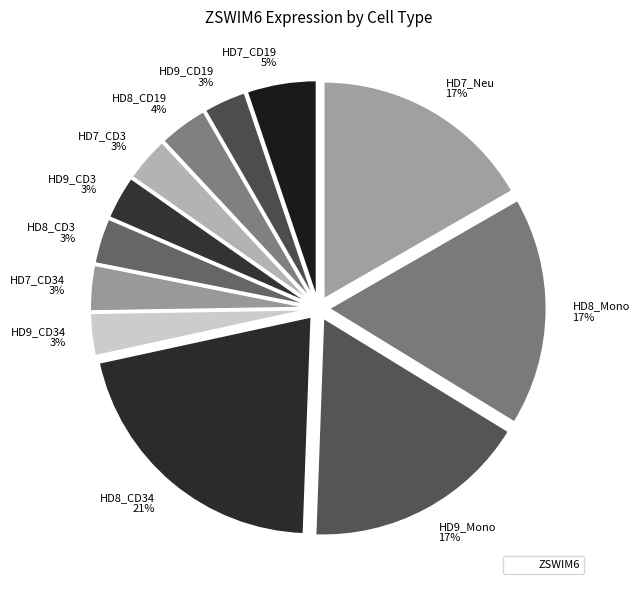

How many slices are in this pie chart?

12